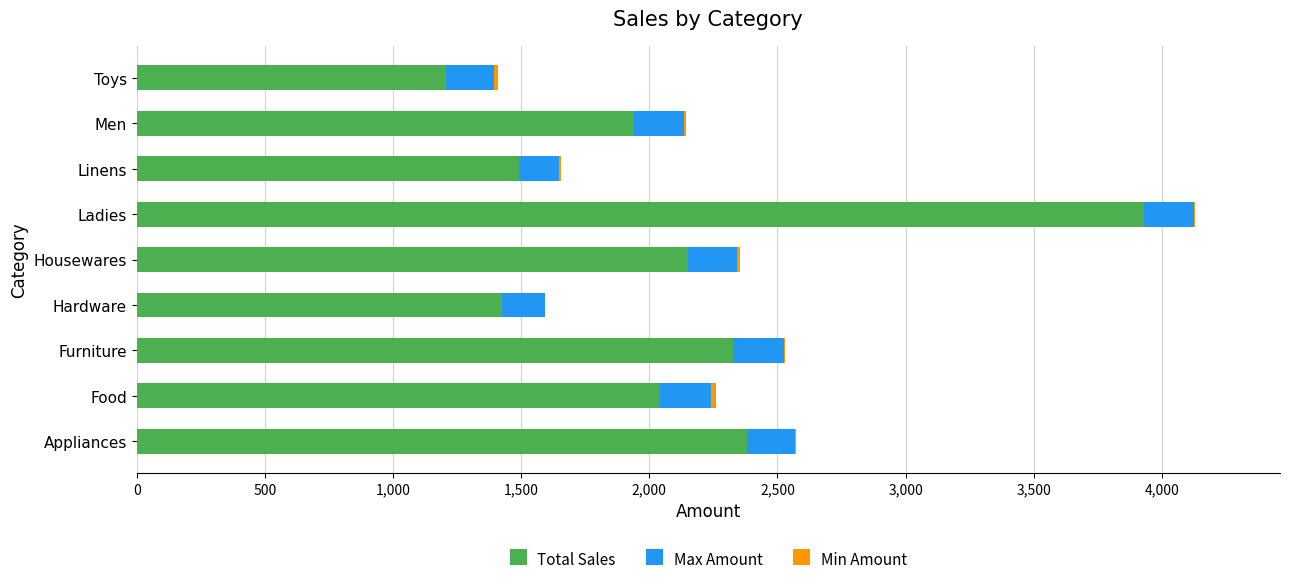

How many categories are shown in the chart?

9